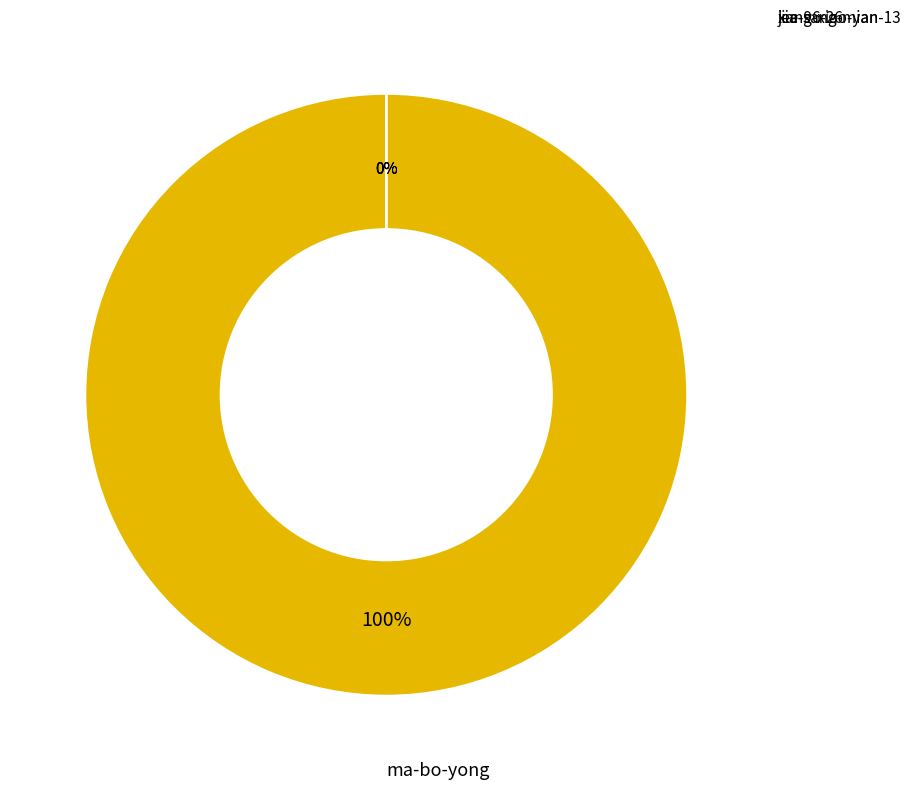

Is there any slice that represents more than half of the pie?

Yes